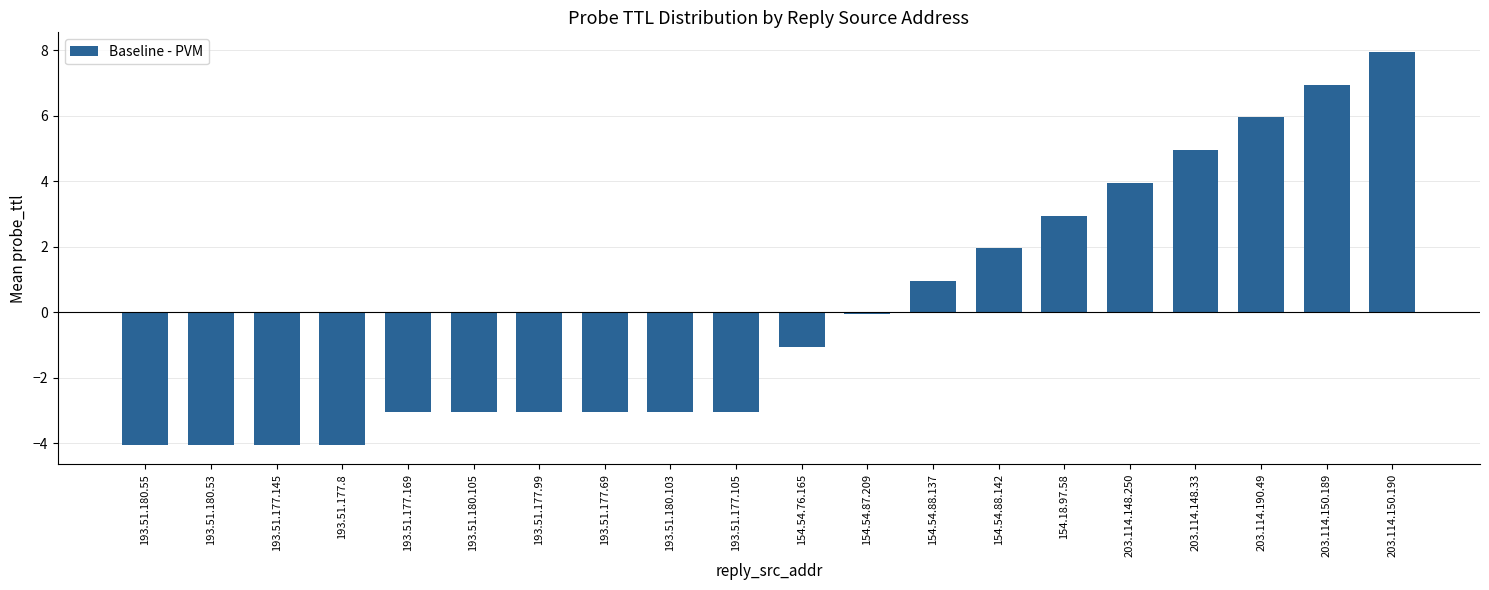

Which category has the highest value across all series?

203.114.150.190